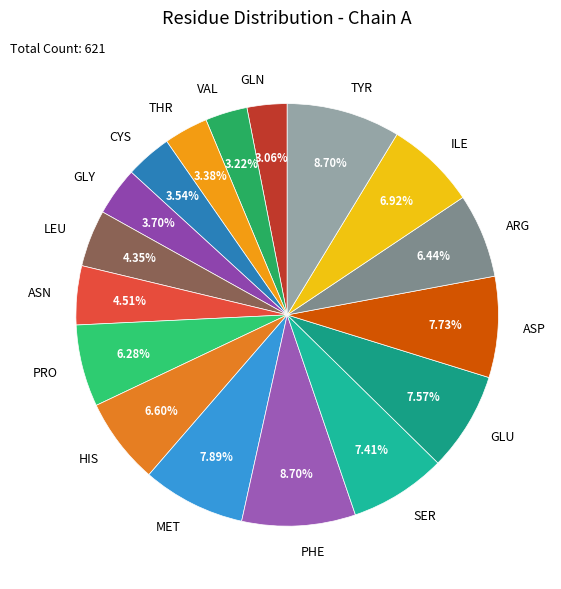

What percentage is the TYR slice, to the nearest percent?

9%